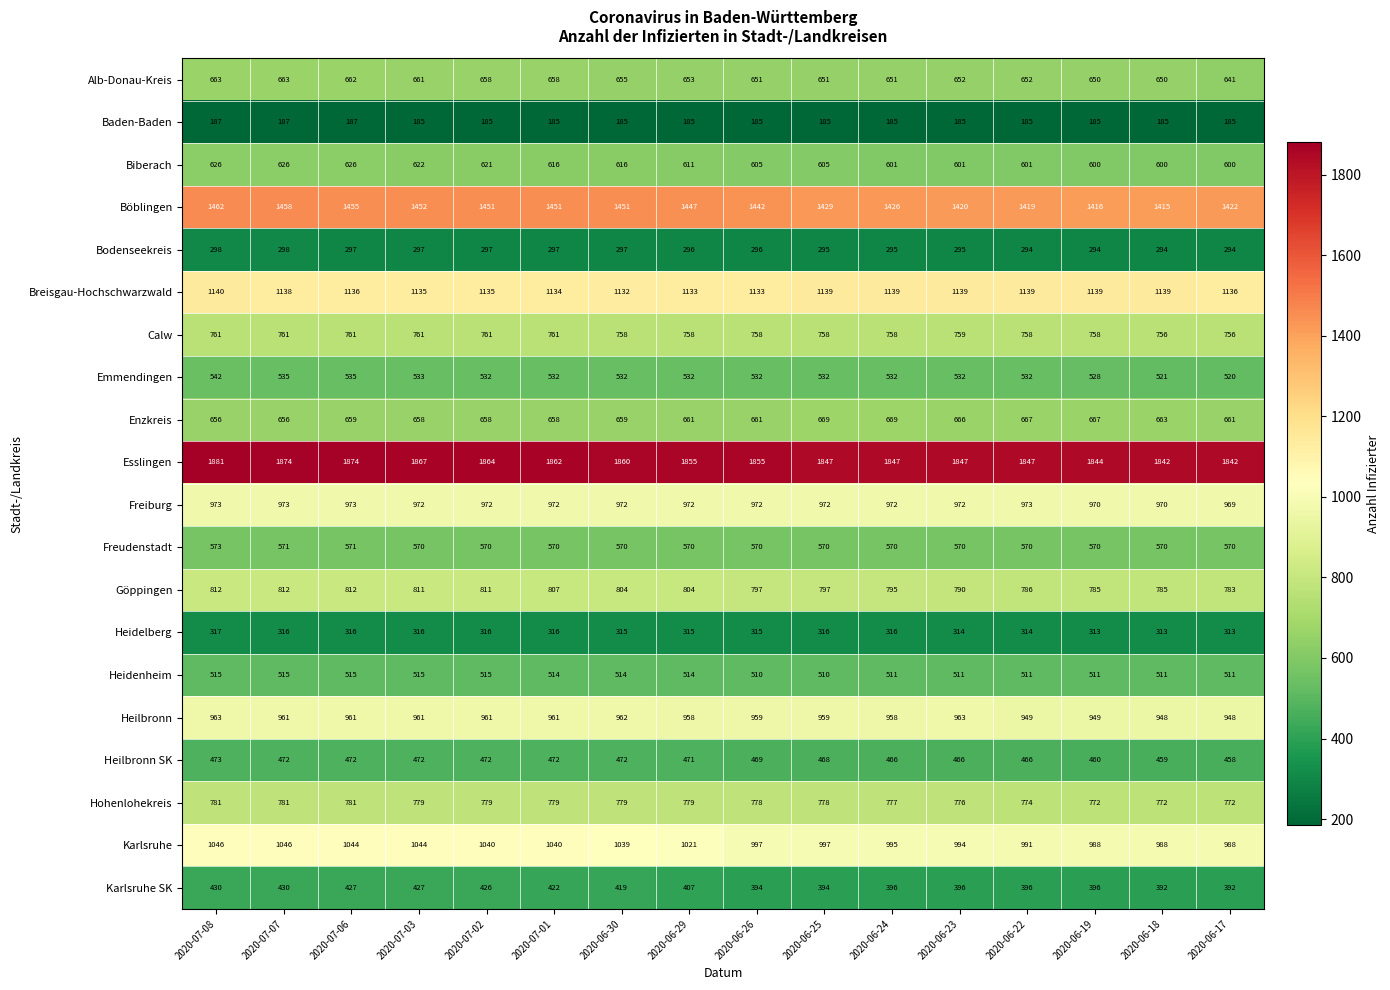

What is the difference between the second highest and minimum values in the Alb-Donau-Kreis series?

22